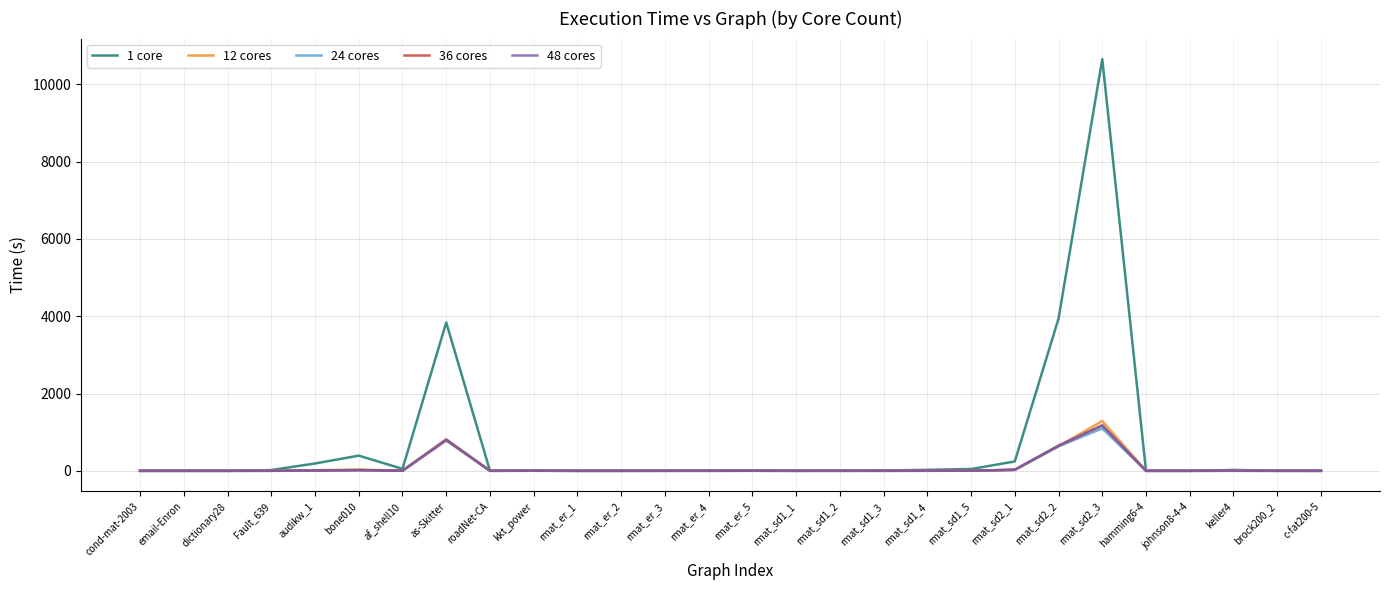

Which label corresponds to the largest value in the chart?

rmat_sd2_3